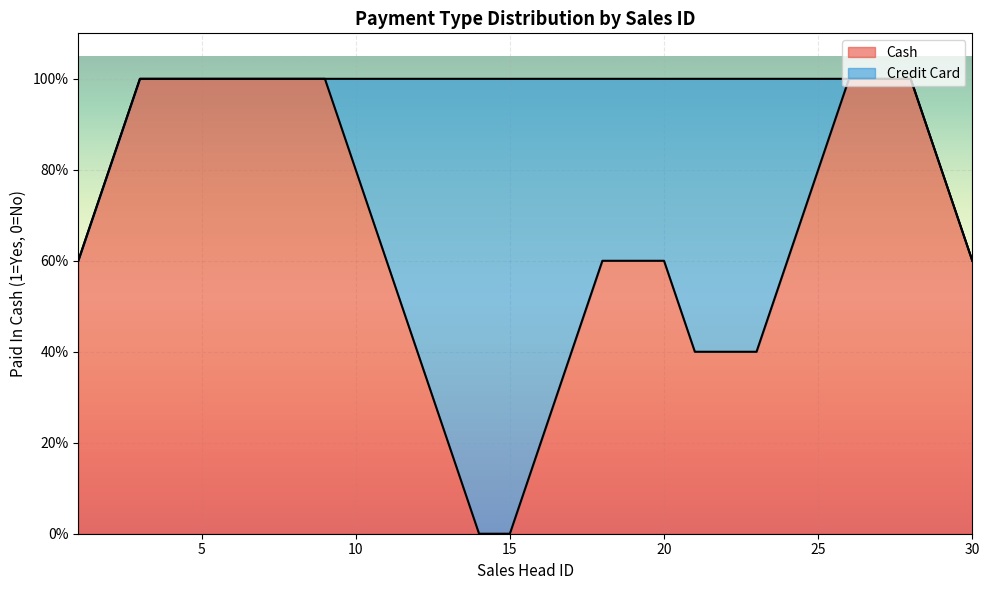

Between 4 and 13, which series saw the biggest shift?

Cash